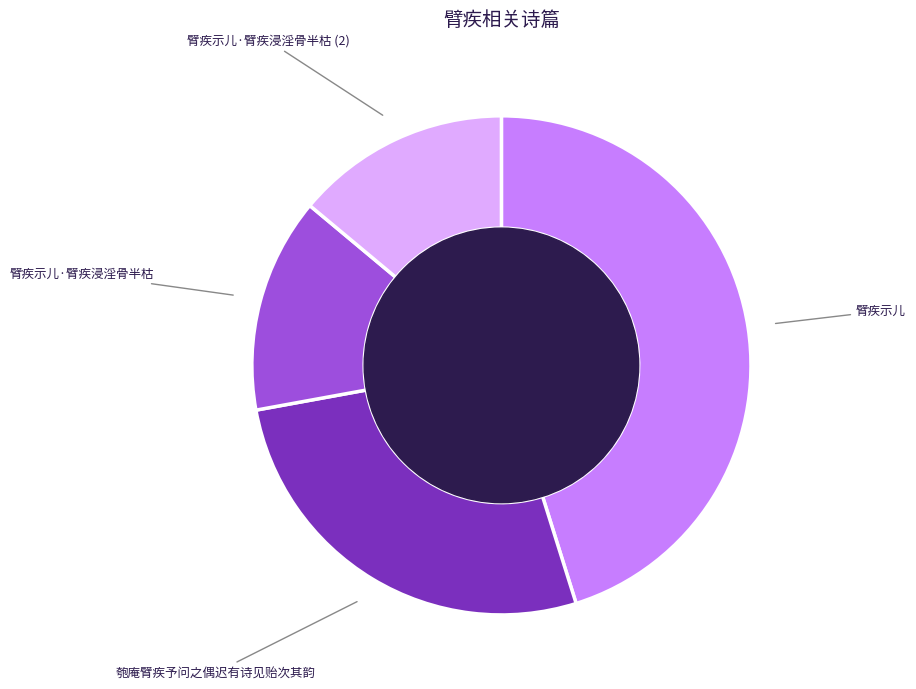

The 匏庵臂疾予问之偶迟有诗见贻次其韵 slice represents 27% of the pie. True or false?

True